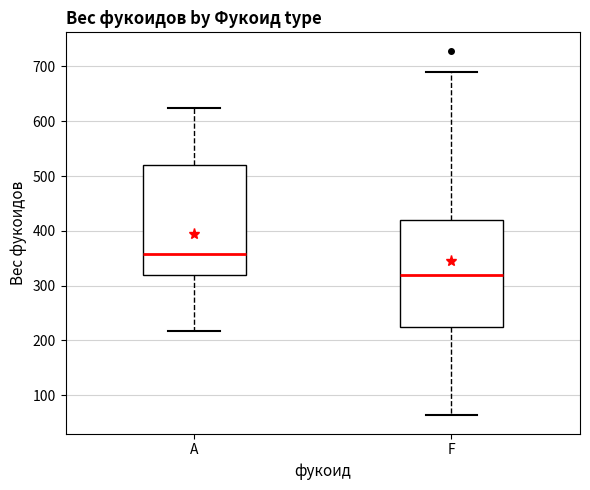

Which box's median line is the highest?

A